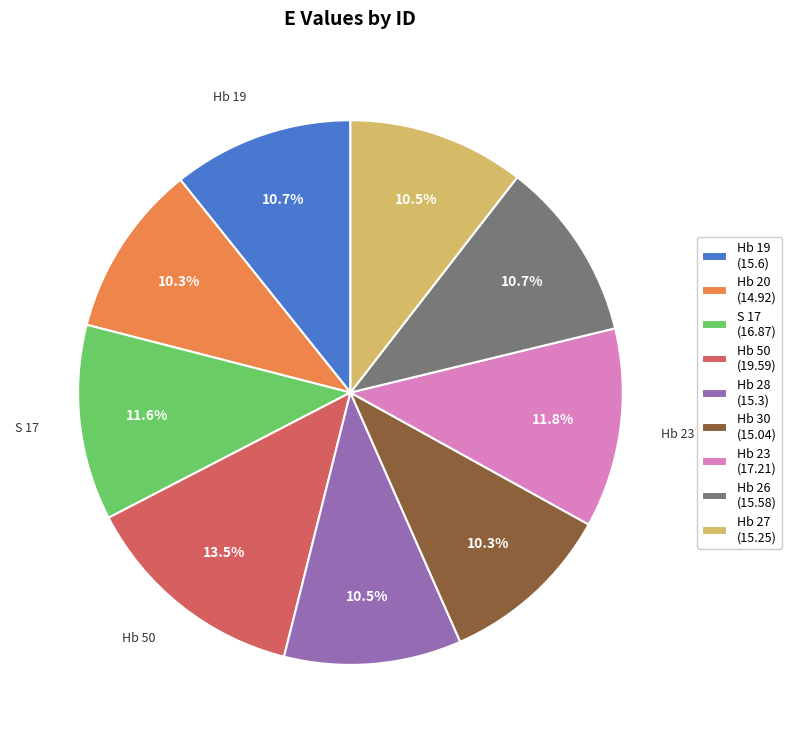

What portion of the pie excludes Hb 30?

89.7%